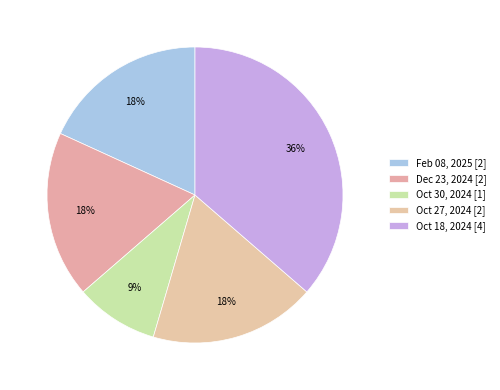

Which has a higher value, Feb 08, 2025 or Oct 30, 2024?

Feb 08, 2025